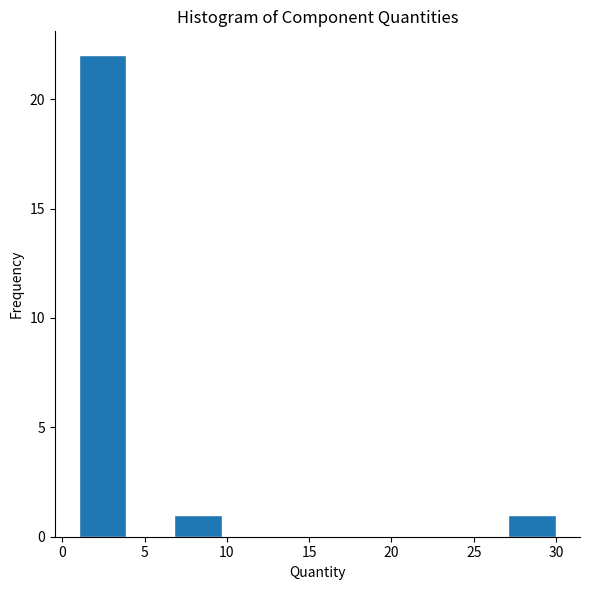

Over which range of the x-axis is the bar tallest?

1.0 to 3.9